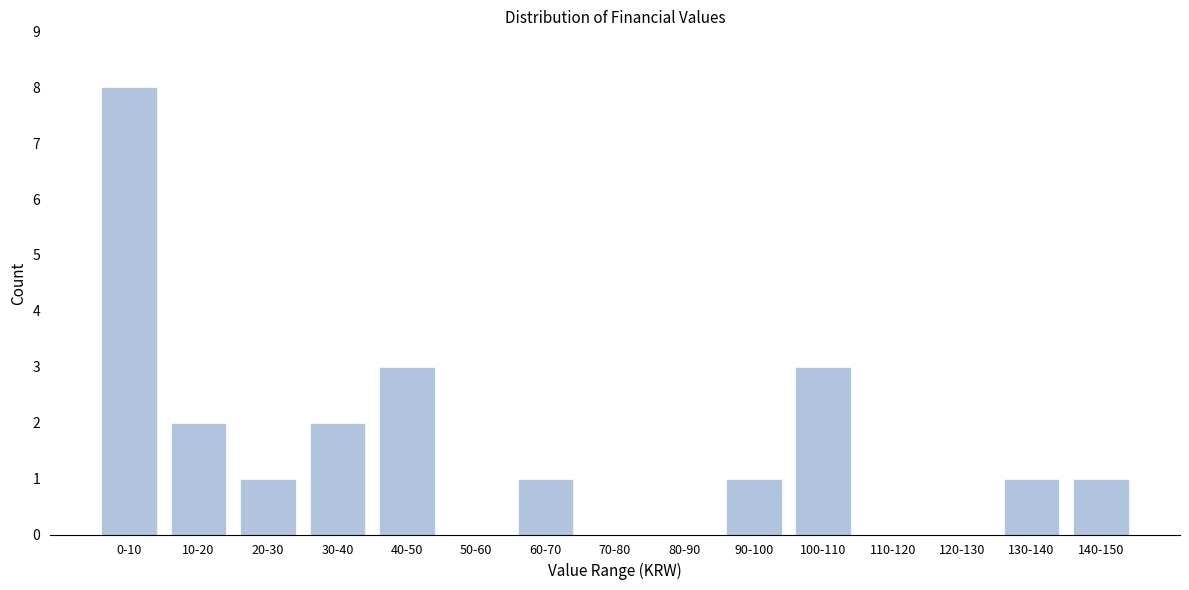

Reading left to right, extract all data points from this chart.

0-10=8	10-20=2	20-30=1	30-40=2	40-50=3	50-60=0	60-70=1	70-80=0	80-90=0	90-100=1	100-110=3	110-120=0	120-130=0	130-140=1	140-150=1